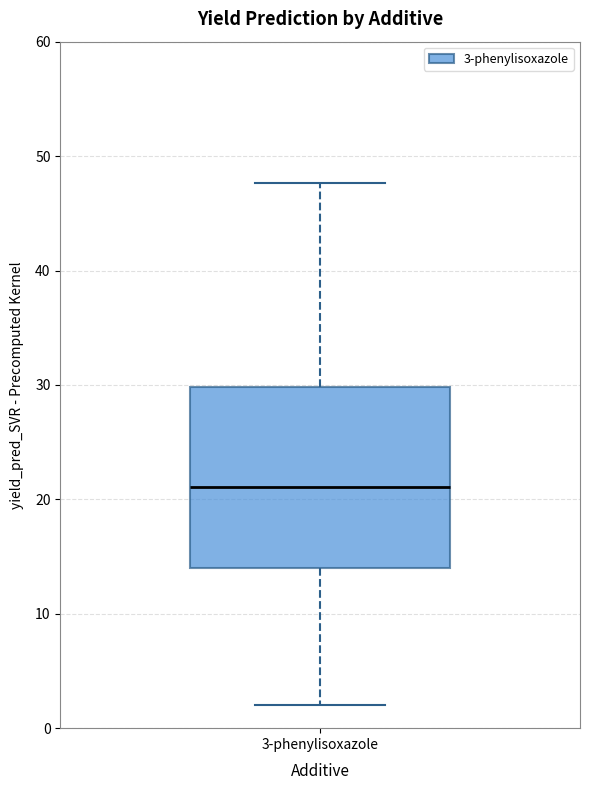

Read this box plot against the y-axis: the position of the median line, the range covered by the box, and the ends of both whiskers. The values are not printed on the chart, so give them approximately, as read against the axis.

median 21, box 14 to 30, whiskers 2 to 48